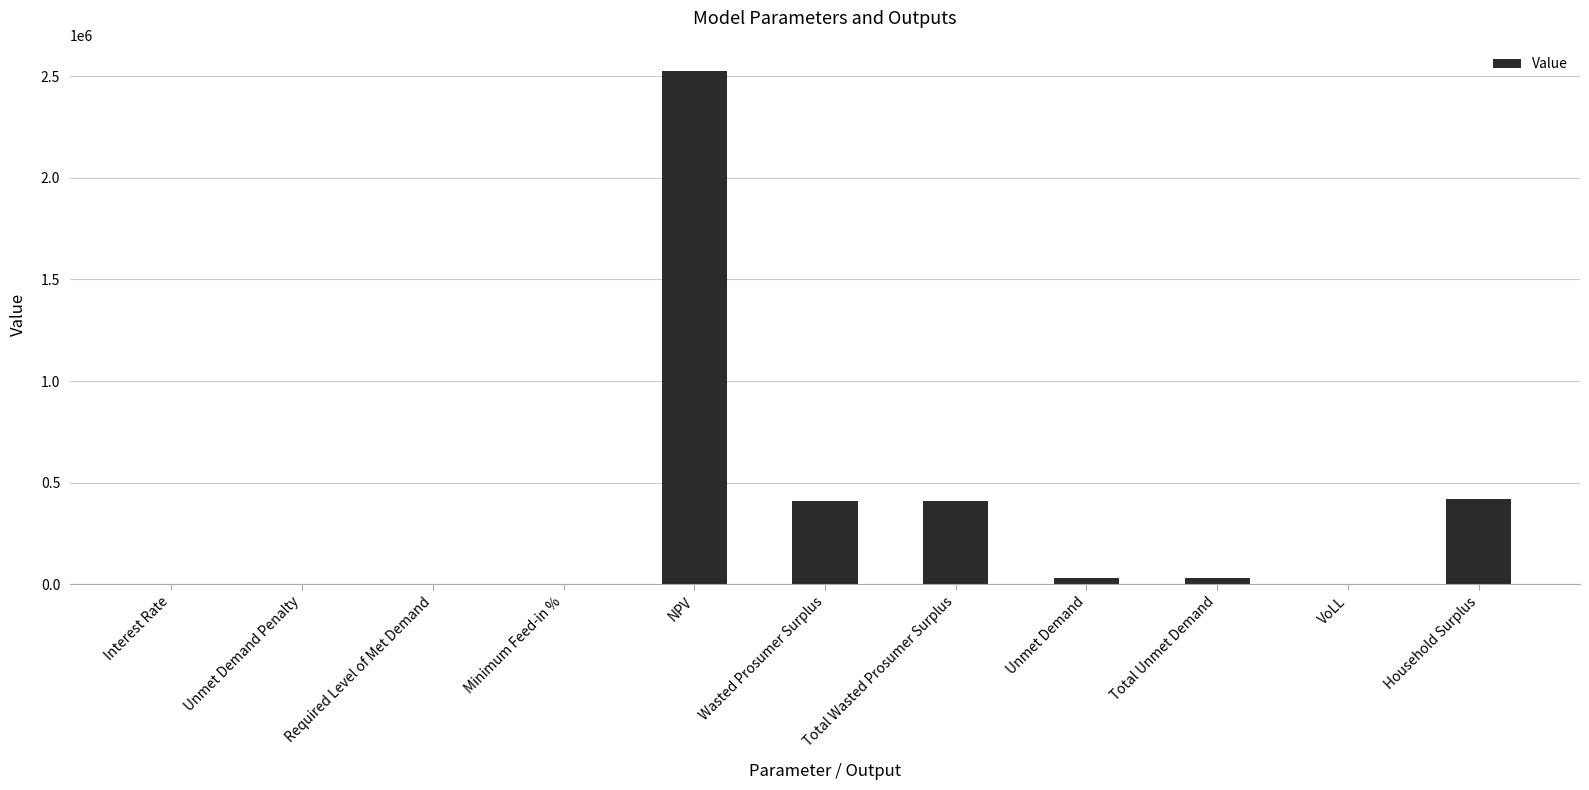

Is it true that the value at Total Wasted Prosumer Surplus is 707412.9?

False